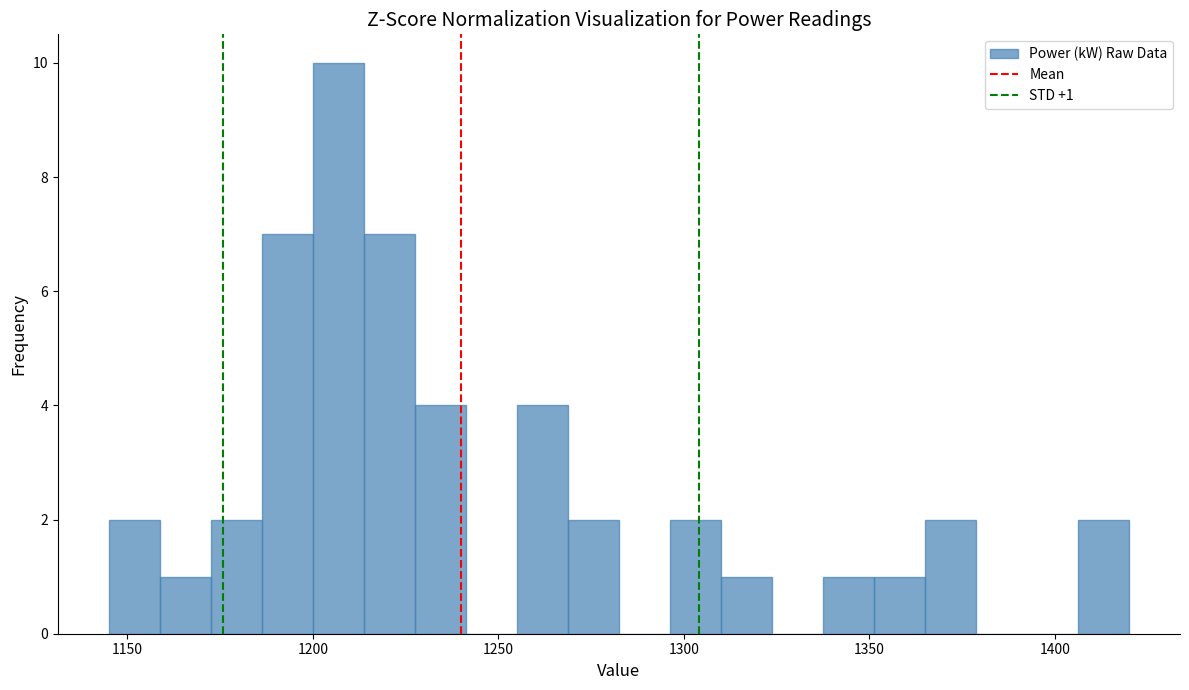

Read against the x-axis, roughly where is the centre of the tallest bar?

1205